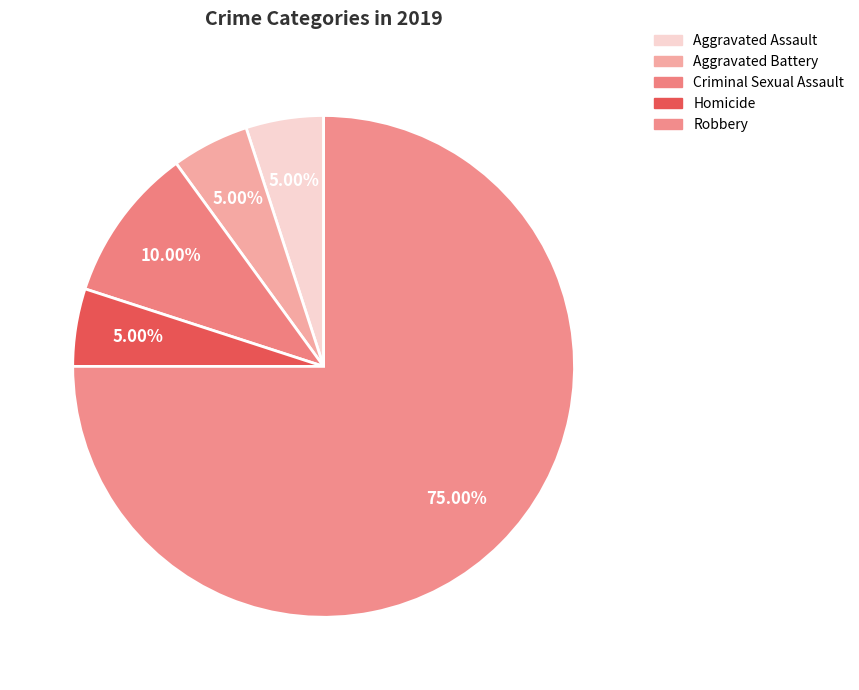

What is the majority slice?

Robbery